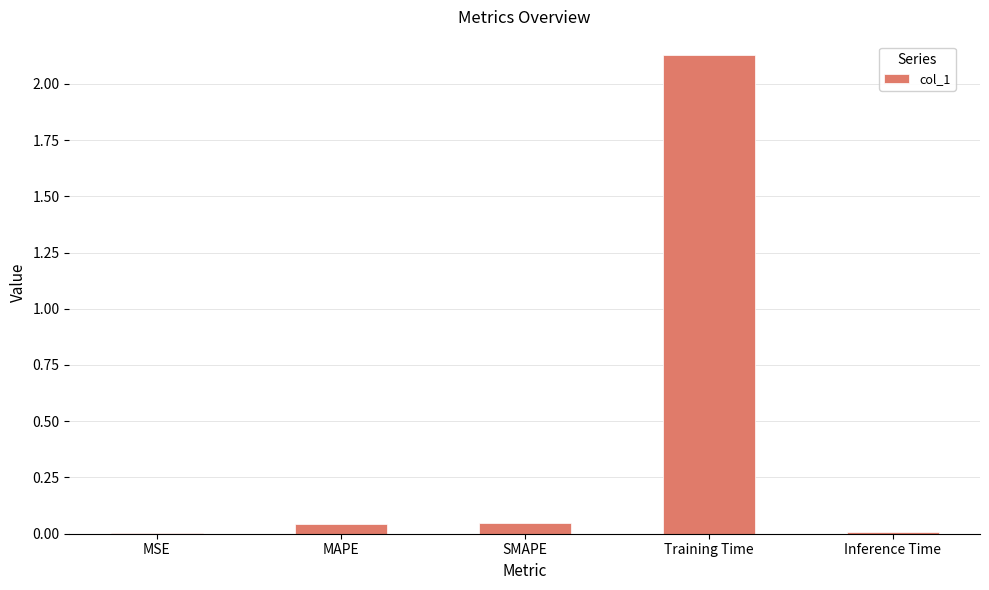

The chart shows a value of 0.0 at MSE. True or false?

True